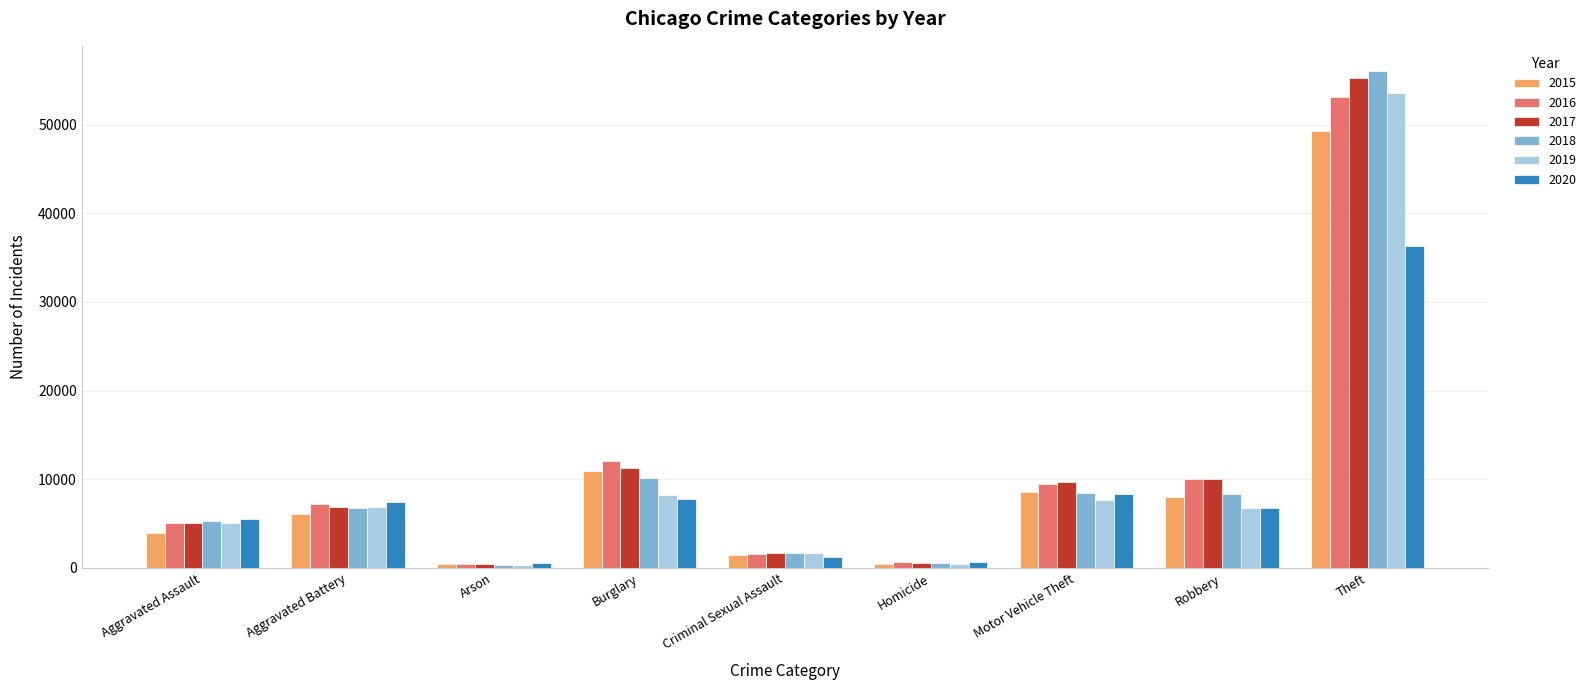

True or false: 2019 has a value of 443 at Homicide.

True